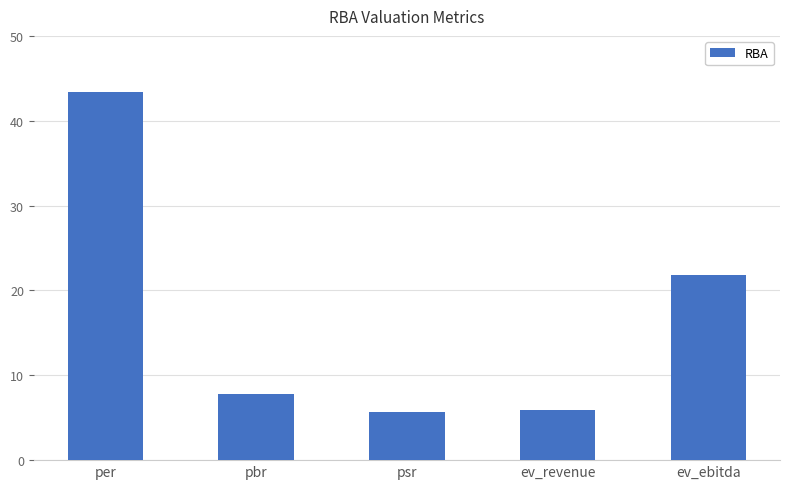

What is the change in value from pbr to ev_revenue?

-1.9